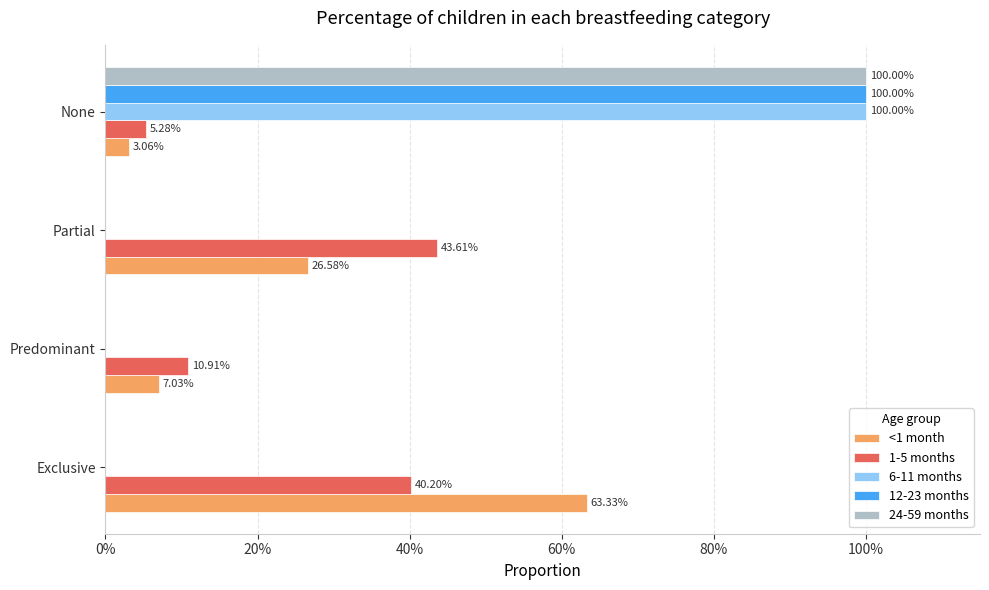

What are all the series names shown in the legend?

<1 month, 1-5 months, 6-11 months, 12-23 months, 24-59 months